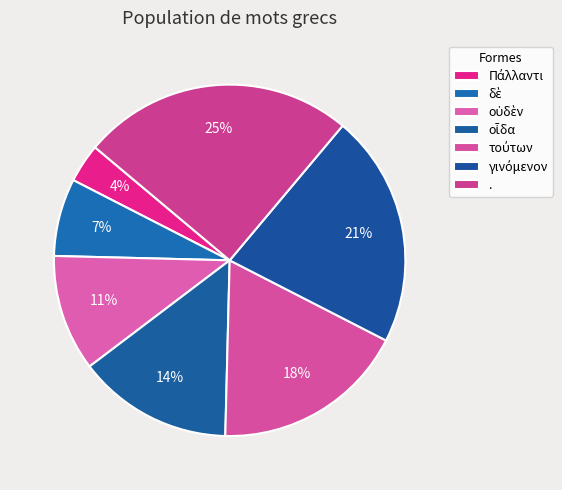

Does any single category account for the majority?

No